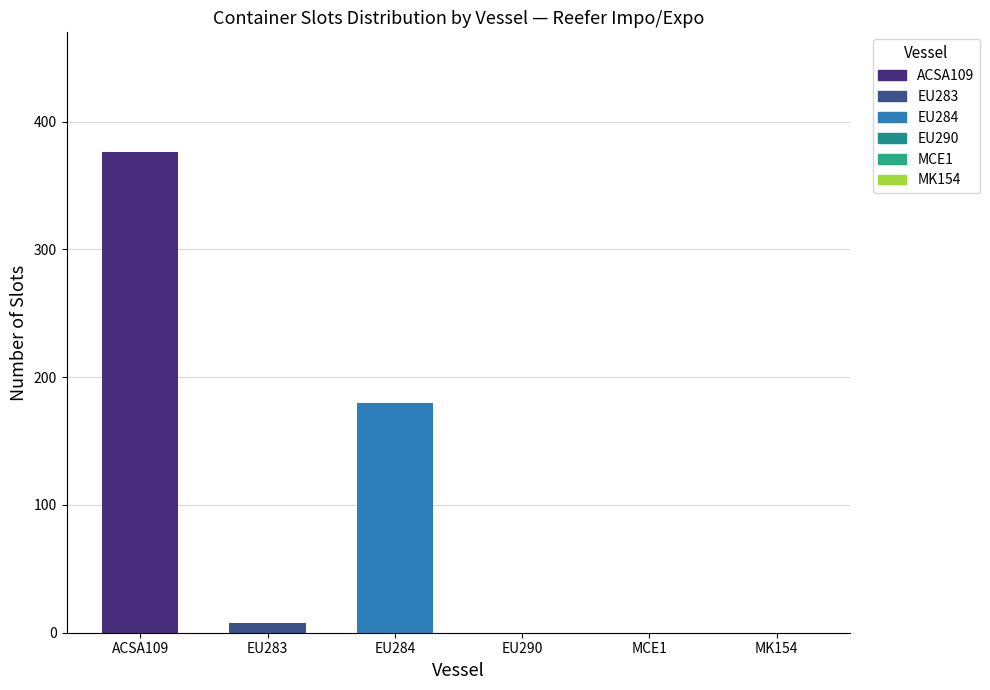

Reading right to left, transcribe all the data shown in this chart.

MK154=0	MCE1=0	EU290=0	EU284=180	EU283=8	ACSA109=376